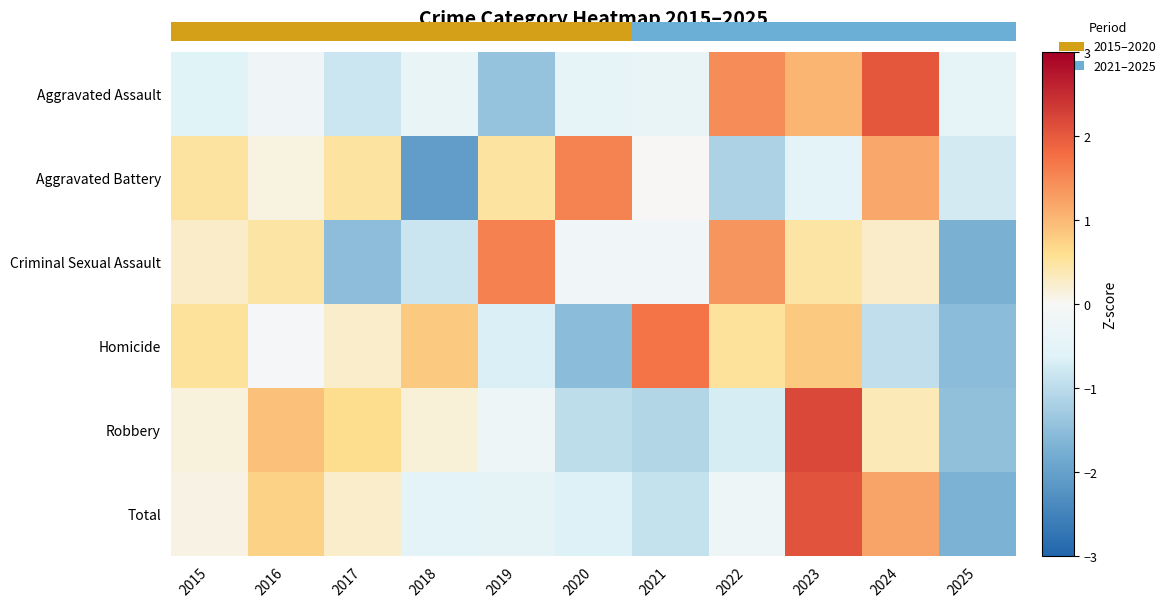

At which category is the sum across all series the highest?

2023